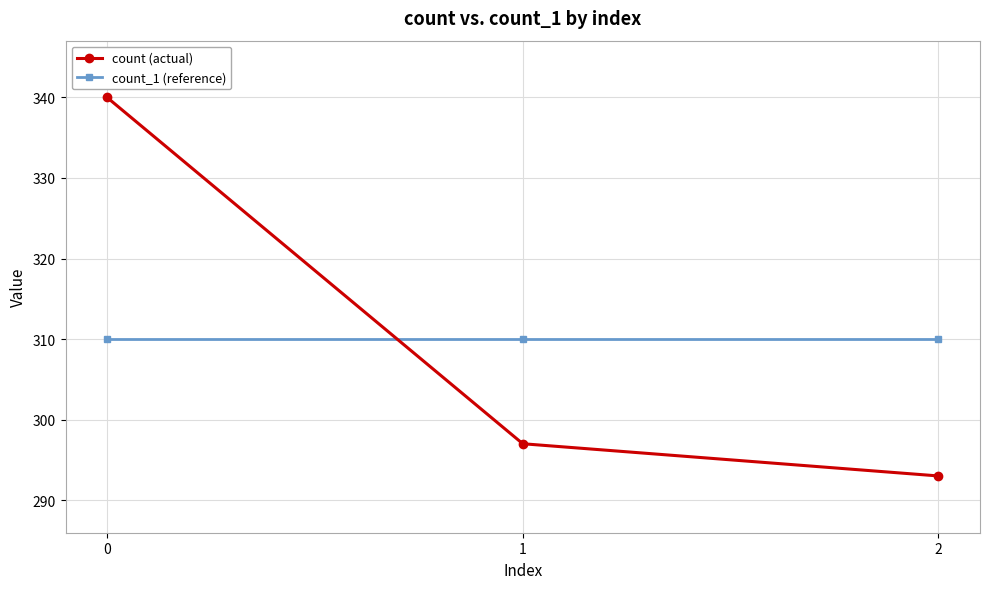

What is the maximum value shown in the chart?

340